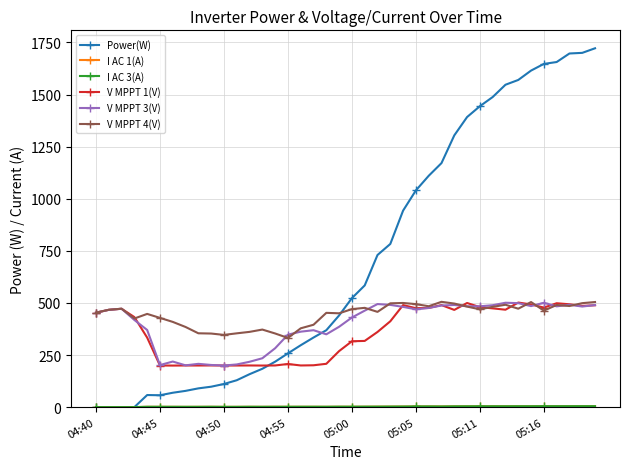

What is the lowest value of the V MPPT 4(V) series?

332.0